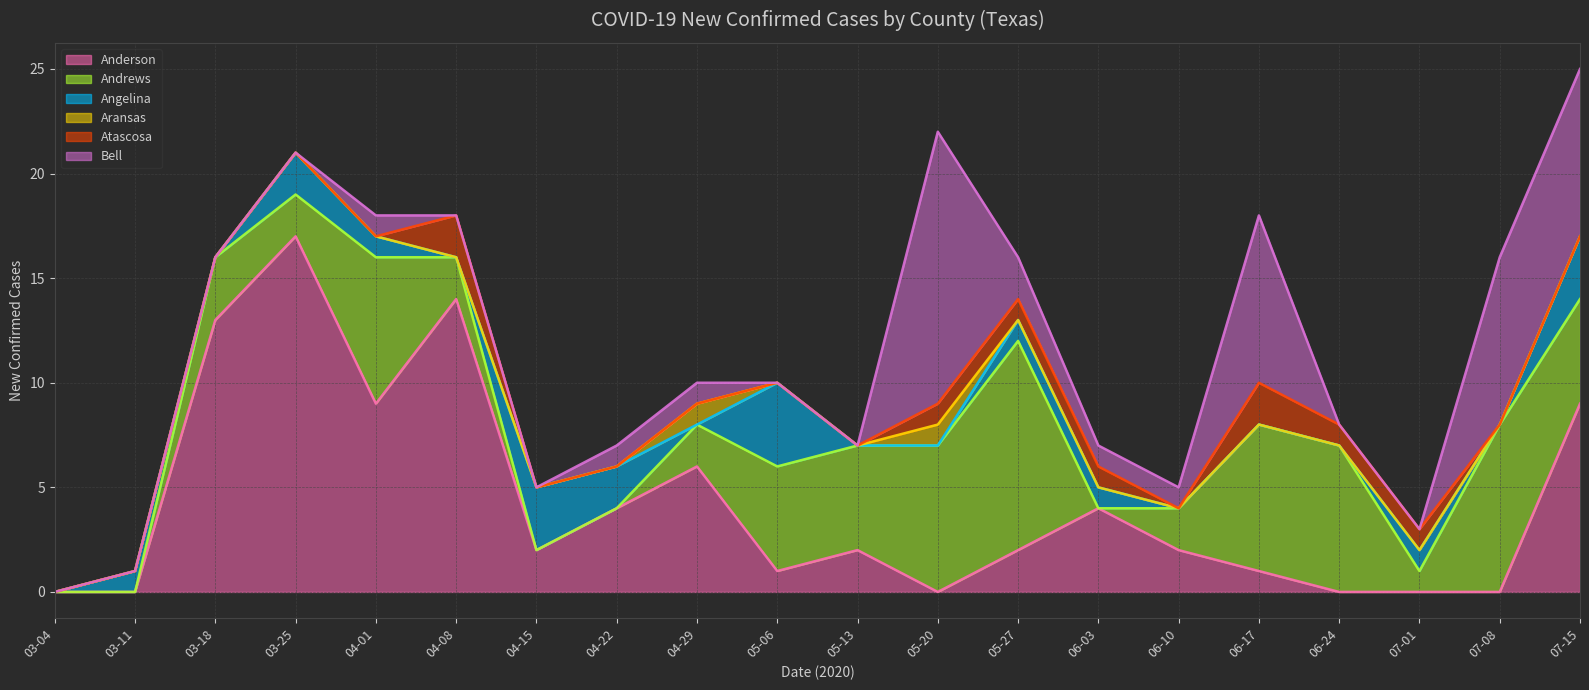

What is the value of the Andrews point at the 13th from the left?

10